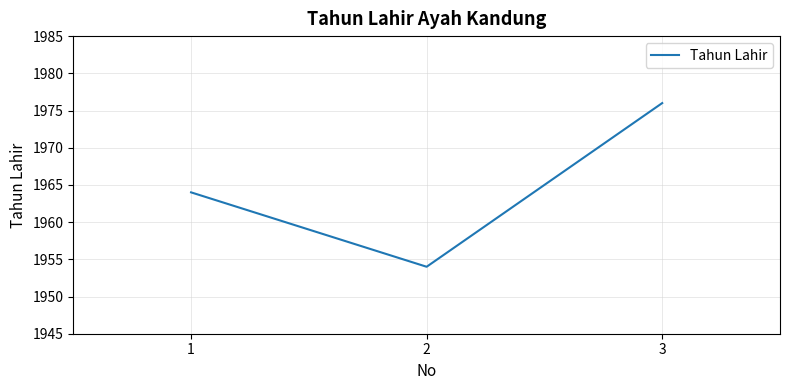

Does the chart have visible grid lines?

Yes